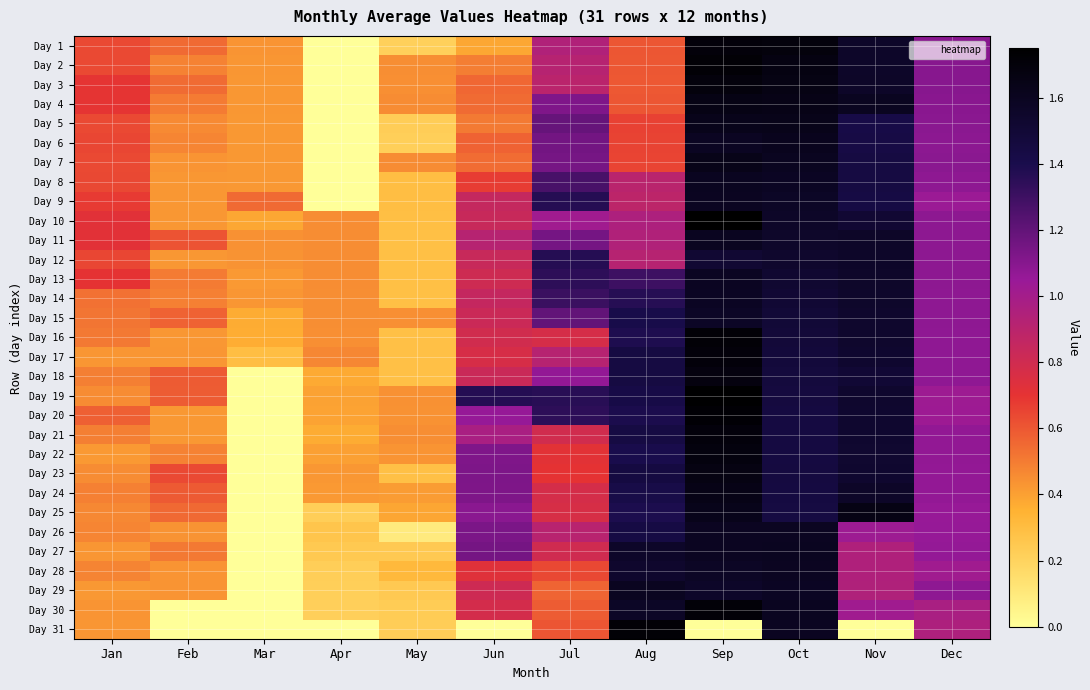

What is the greatest value displayed?

1.8